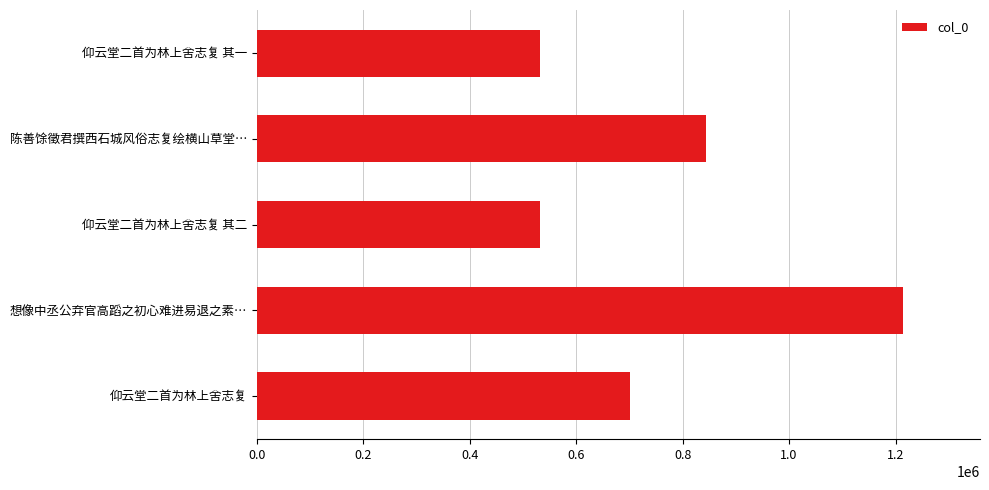

Between 陈善馀徵君撰西石城风俗志复绘横山草堂… and 仰云堂二首为林上舍志复, which is larger?

陈善馀徵君撰西石城风俗志复绘横山草堂…